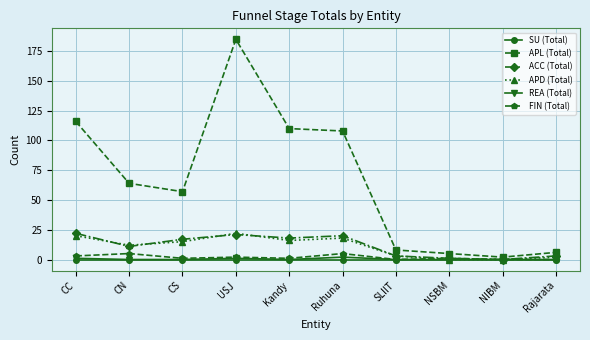

The APD (Total) series shows 38 at USJ. True or false?

False